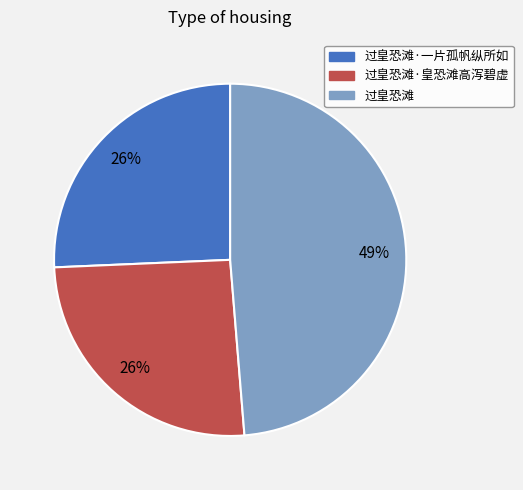

Approximately how many times larger is the value at 过皇恐滩 compared to 过皇恐滩·皇恐滩高泻碧虚?

1.9